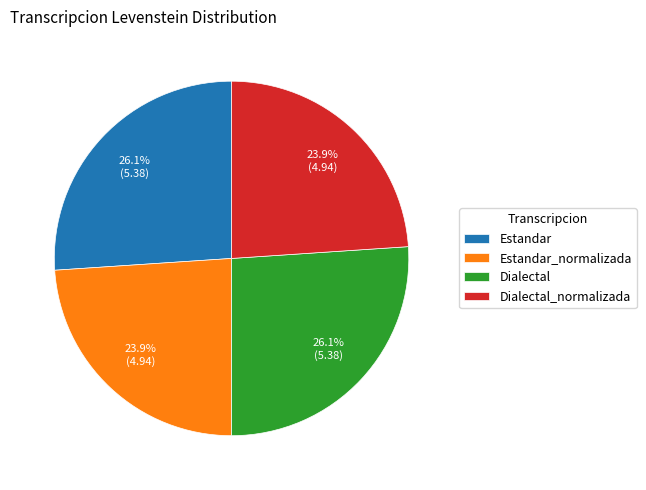

True or false: Estandar_normalizada accounts for 18% of the total.

False